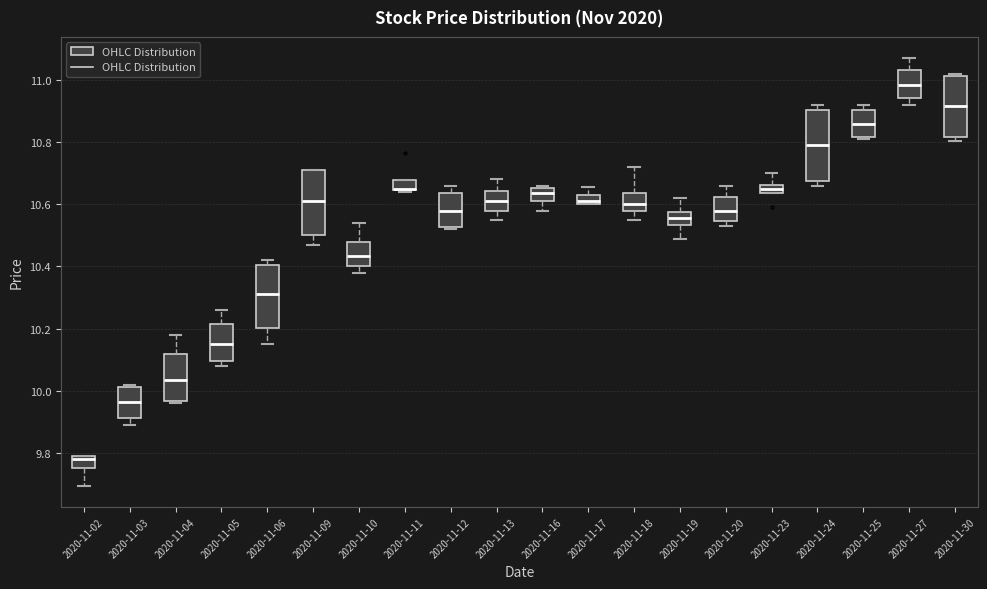

Where is the lower edge of the box for 2020-11-09 on the y-axis? The values are not printed on the chart, so give them approximately, as read against the axis.

10.50